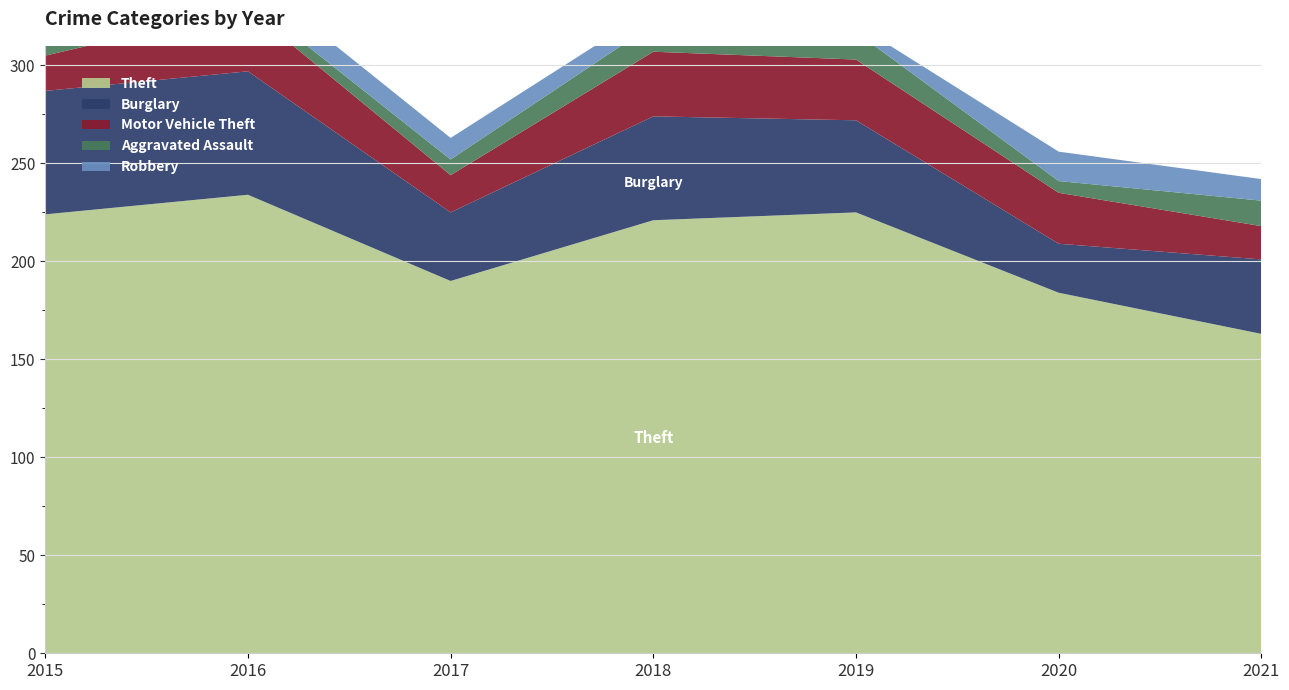

Reading right to left, list all the values displayed in this chart.

Theft: 163	184	225	221	190	234	224
Burglary: 38	25	47	53	35	63	63
Motor Vehicle Theft: 17	26	31	33	19	32	18
Aggravated Assault: 13	6	14	14	8	5	9
Robbery: 11	15	4	8	11	12	5